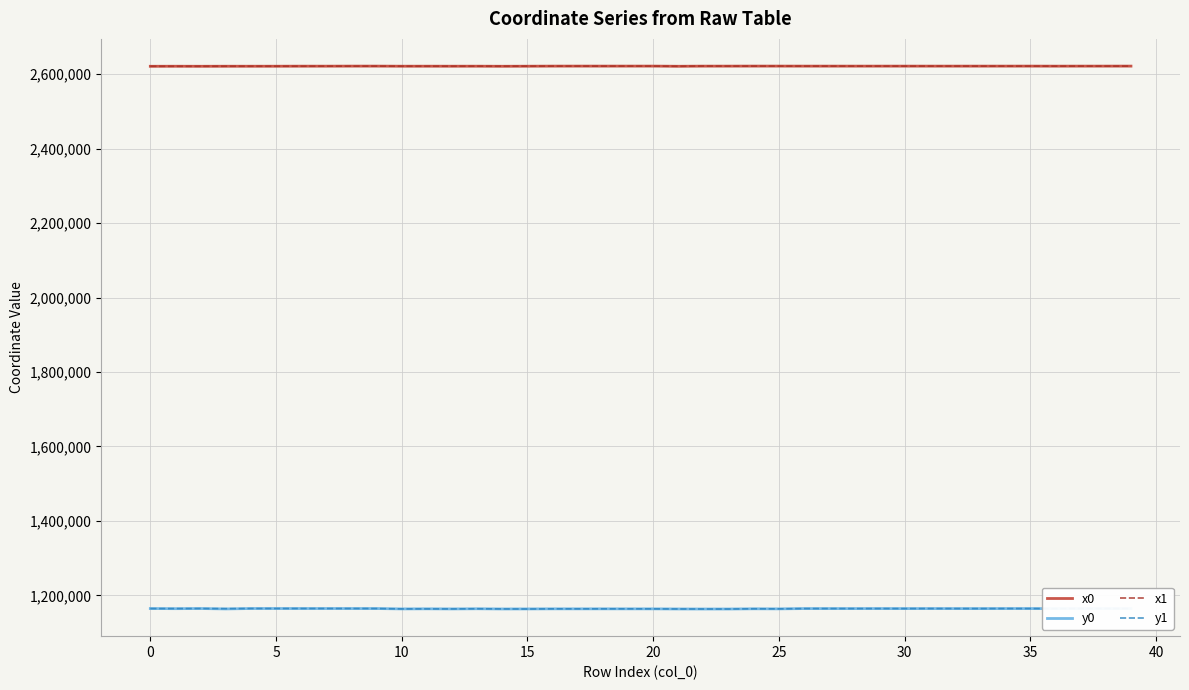

True or false: x0 and y0 intersect in this chart.

False